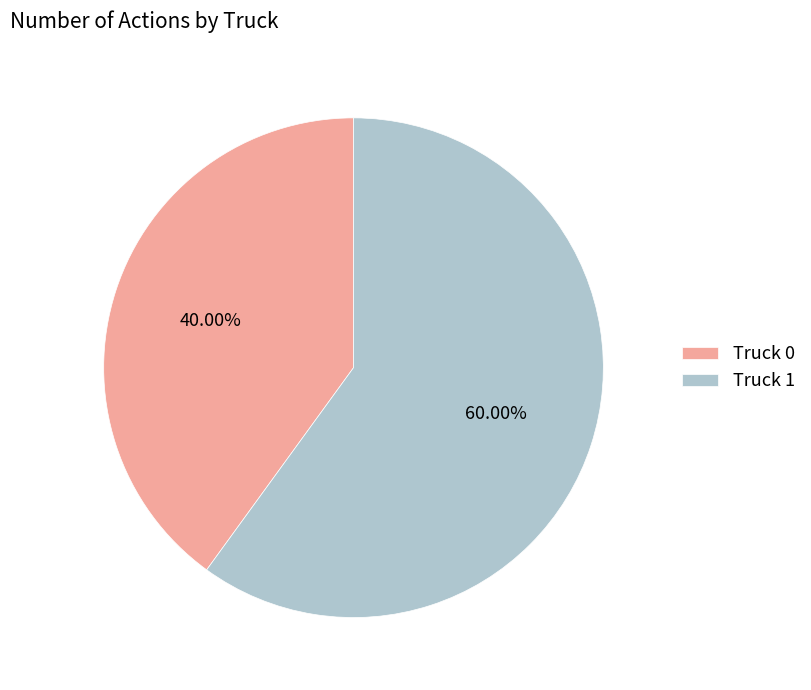

Is there a majority slice in this chart?

Yes